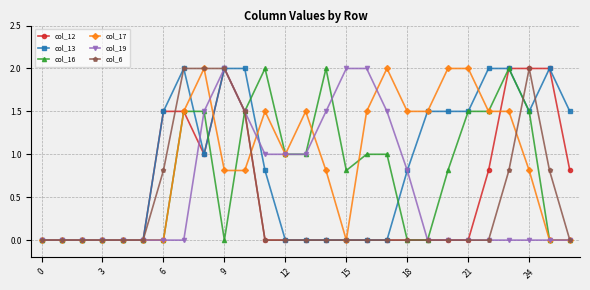

What is the value of the col_17 point at the 25th from the left?

0.8